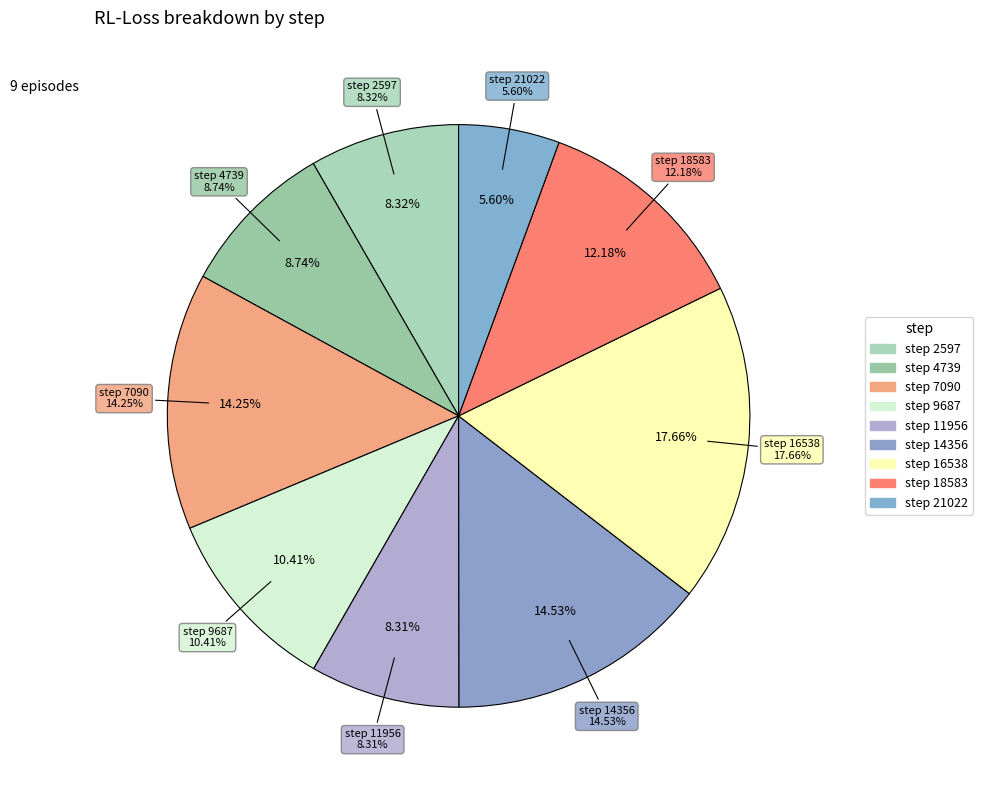

To the nearest percent, what is the difference between the largest and smallest slice percentages?

12%